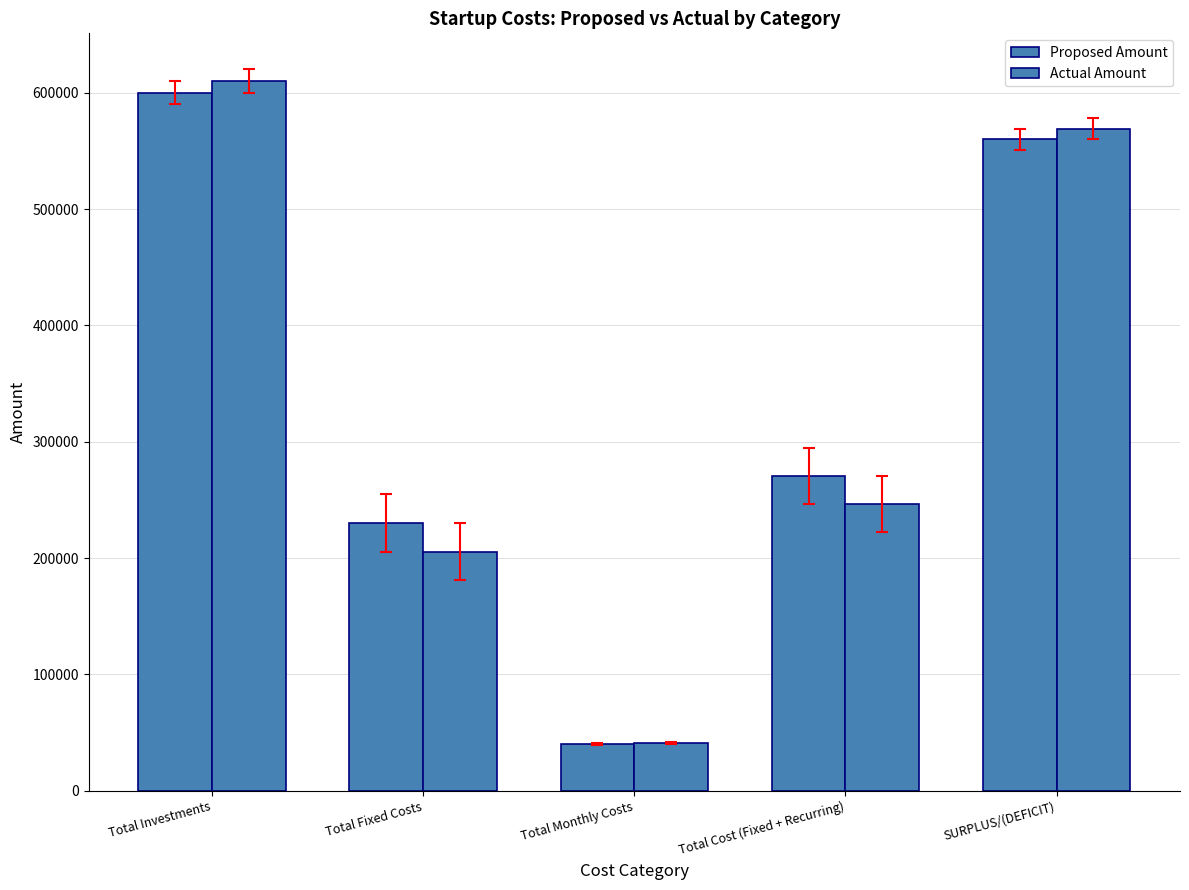

How many categories are shown in the chart?

5